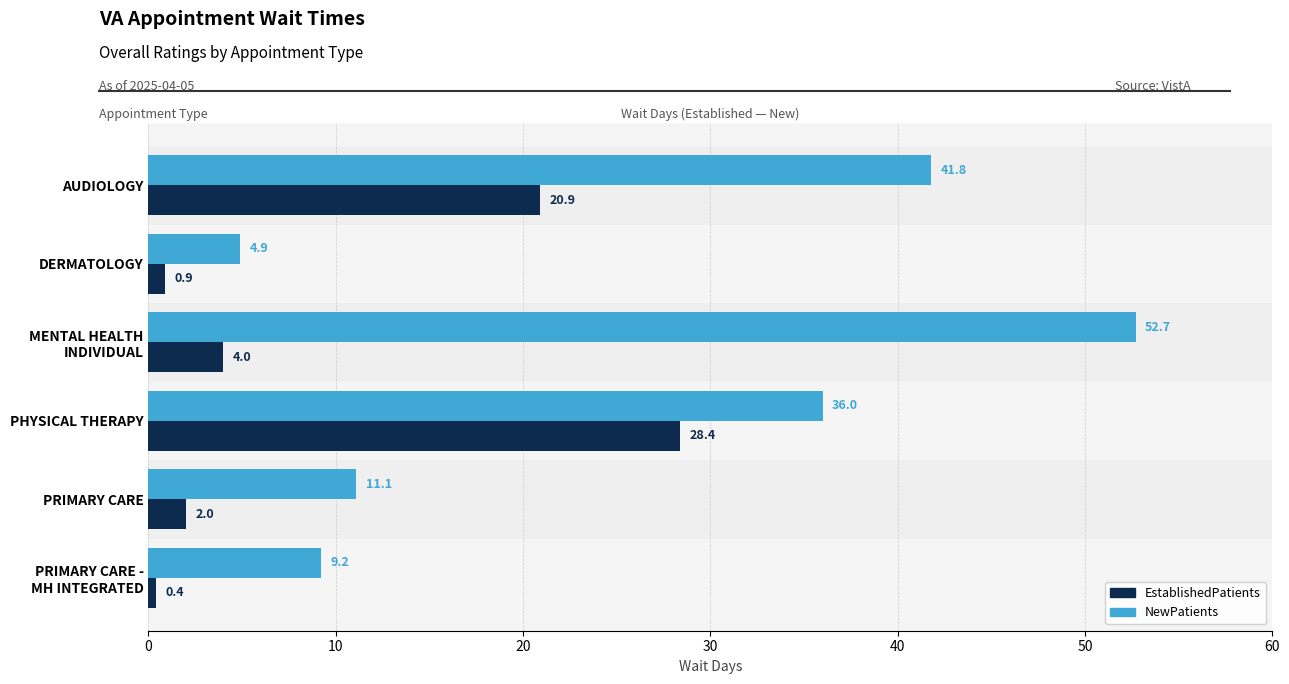

True or false: EstablishedPatients has a value of 2.0 at PRIMARY CARE.

True